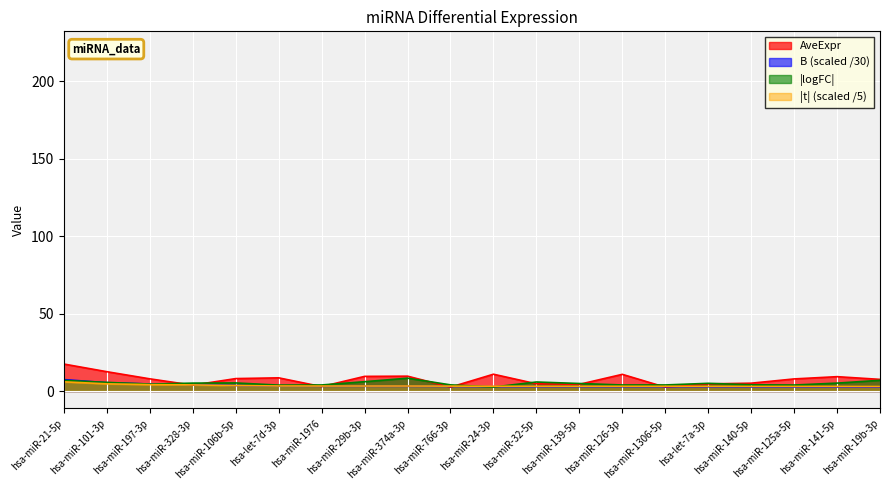

Rank the series at hsa-miR-29b-3p from lowest to highest value.

B, t_abs, logFC_abs, AveExpr